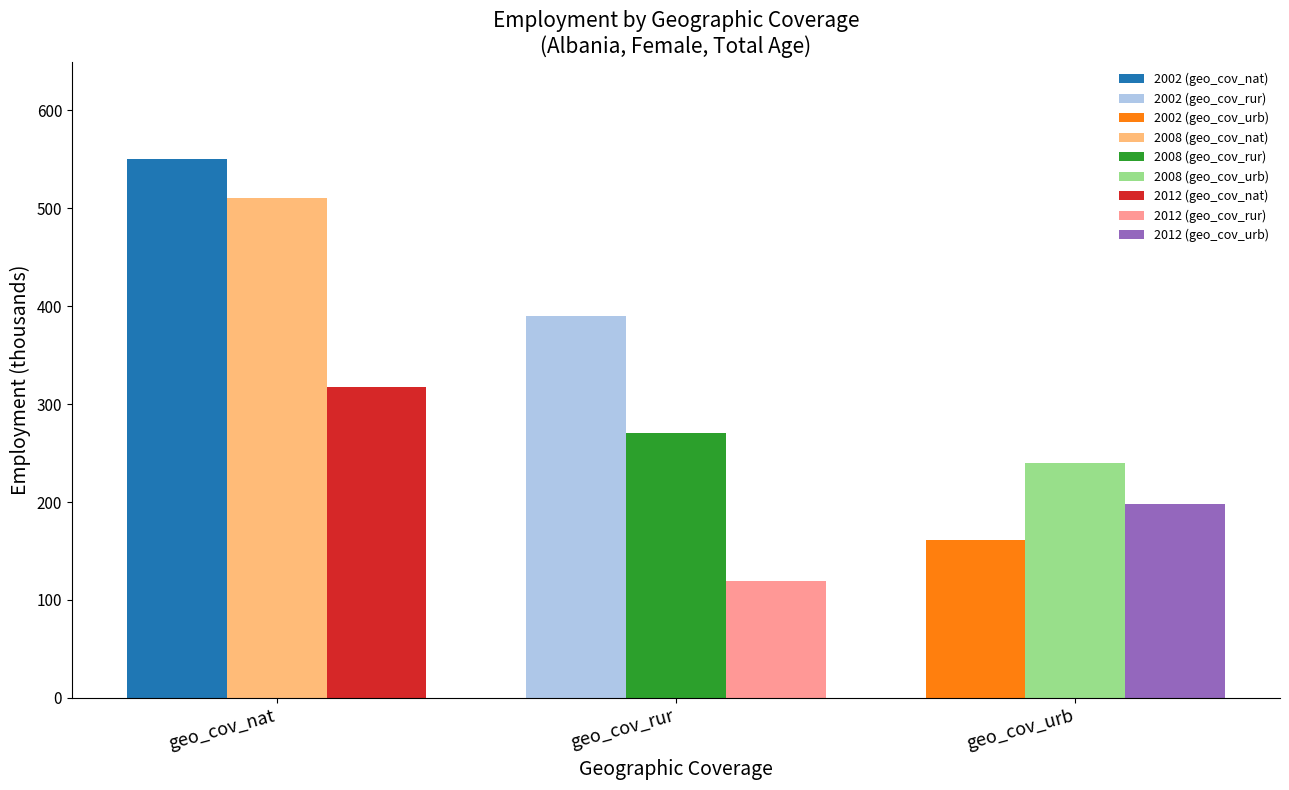

What is the smallest value displayed?

119.1